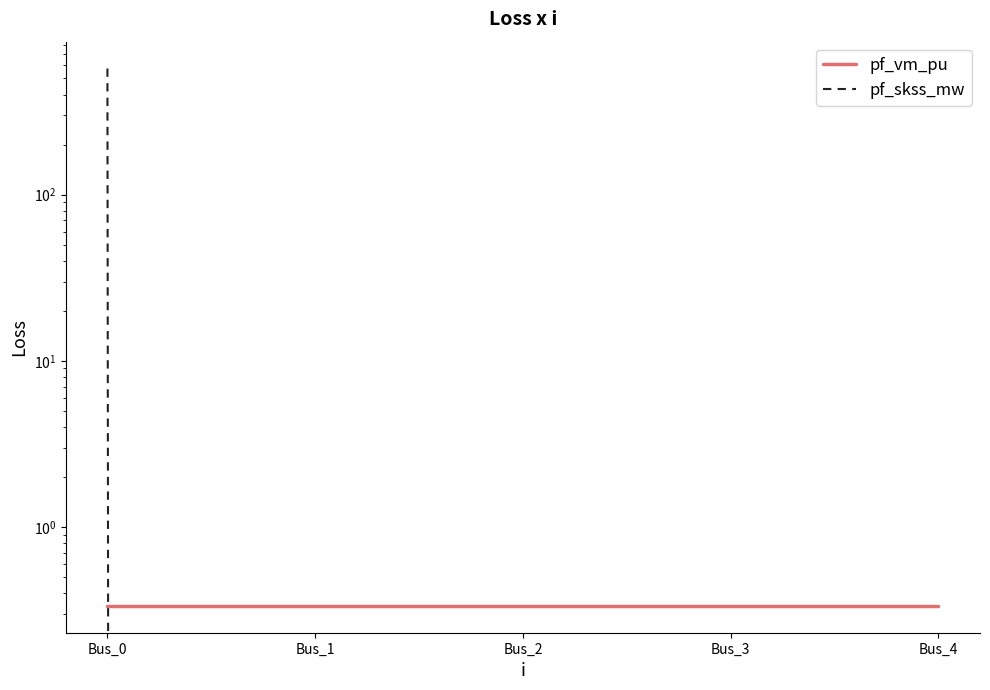

At which category does pf_vm_pu reach its first local valley?

Bus_1